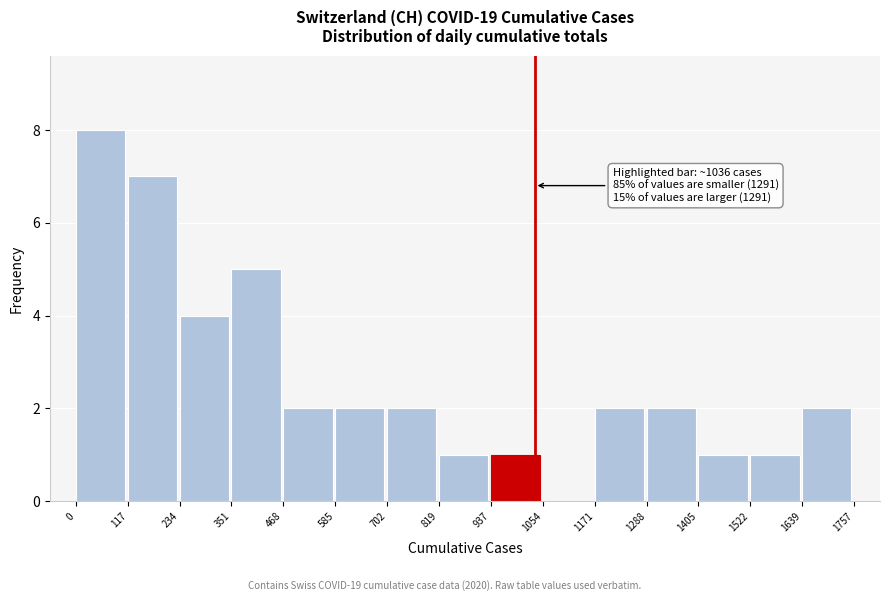

Over which range of the x-axis is the bar tallest?

0 to 117